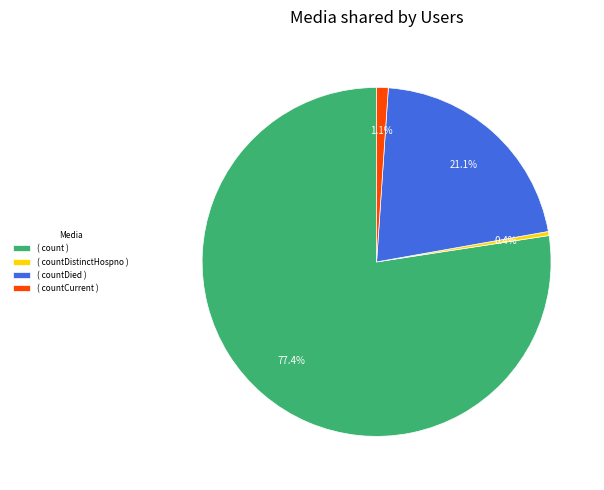

Do ( countDistinctHospno ) and ( count ) together represent more than half of the pie?

Yes